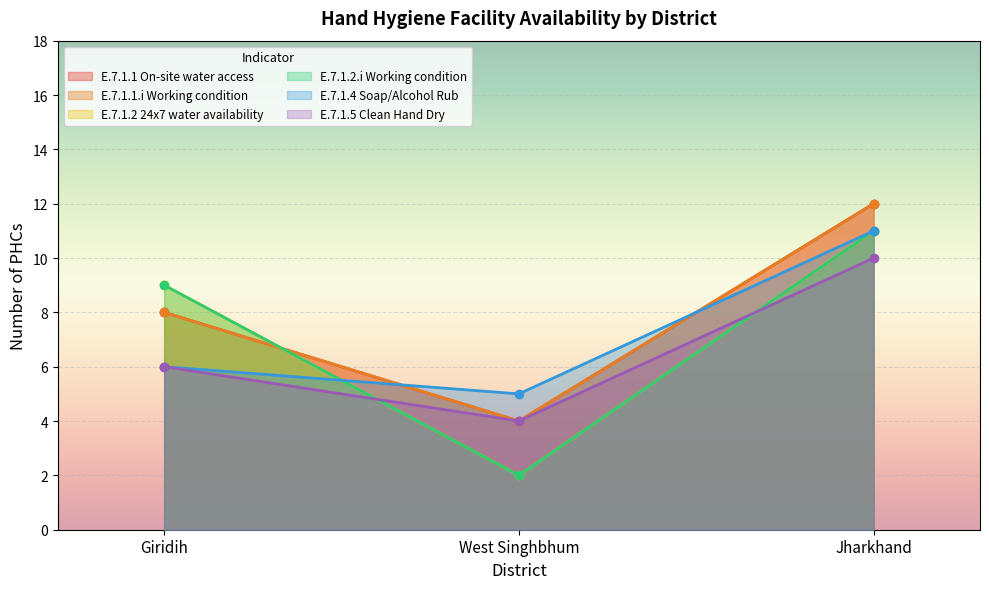

What is the sum of the E.7.1.2 24x7 water availability values at Jharkhand and West Singhbhum?

13